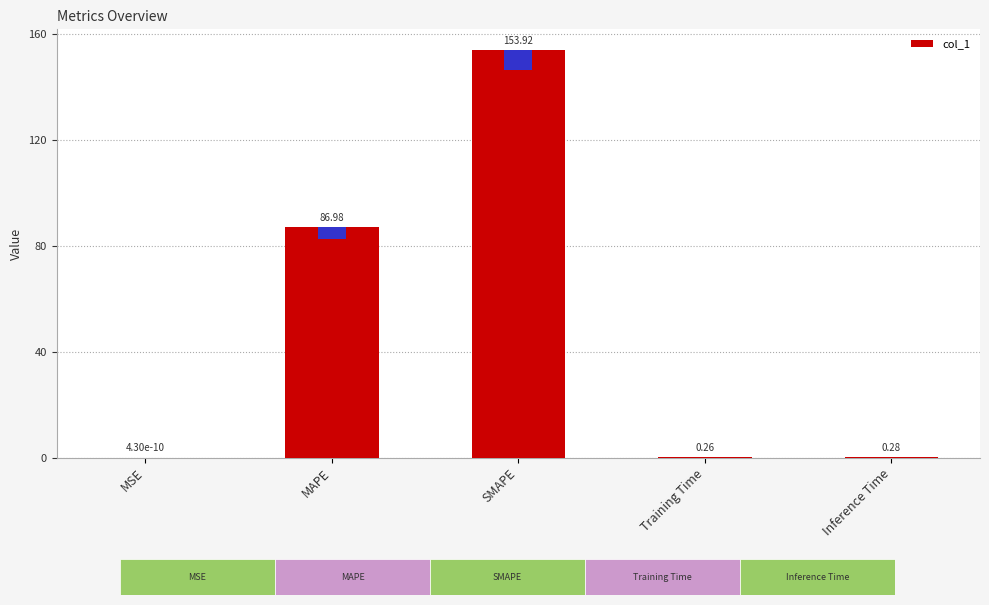

Reading right to left, what are all the values shown in this chart?

0.3	0.3	153.9	87.0	0.0